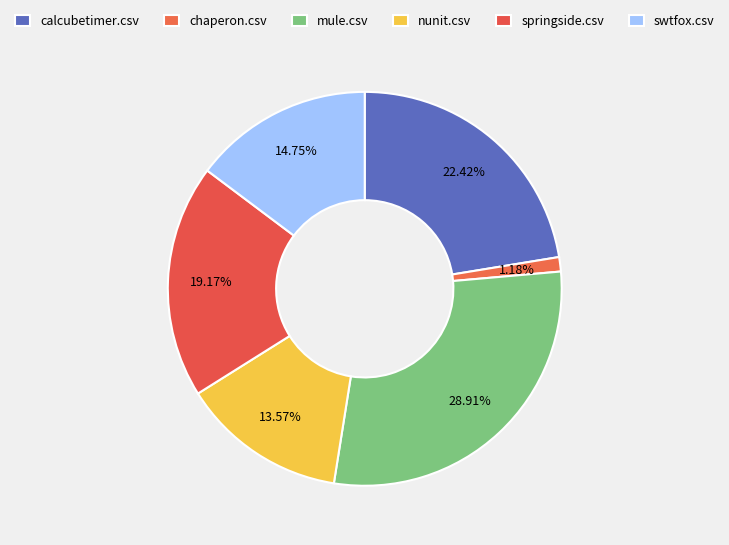

How many slices are in this pie chart?

6